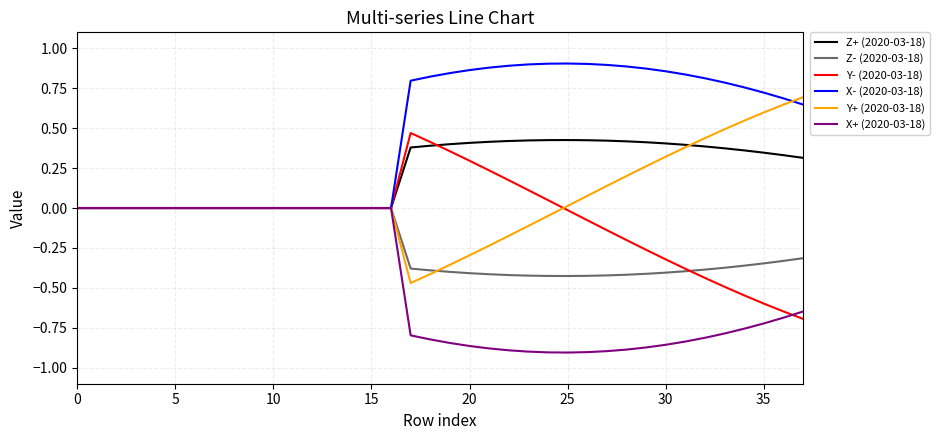

List the series in order of their overall mean, highest first.

X- (2020-03-18), Z+ (2020-03-18), Y+ (2020-03-18), Y- (2020-03-18), Z- (2020-03-18), X+ (2020-03-18)